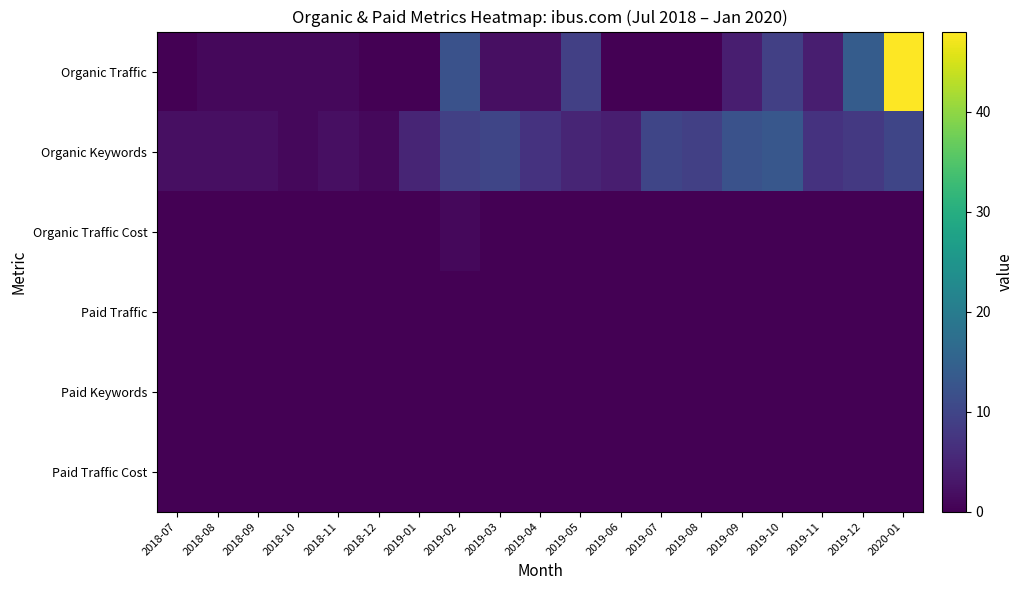

Between 2019-04 and 2018-12, which is larger?

2019-04